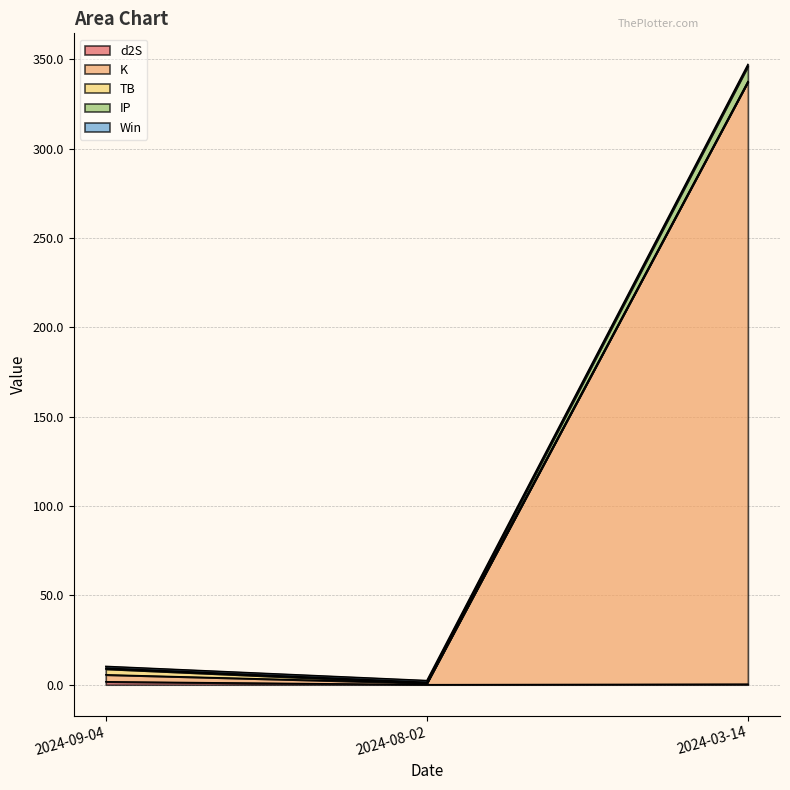

At which category is the sum across all series the highest?

2024-03-14